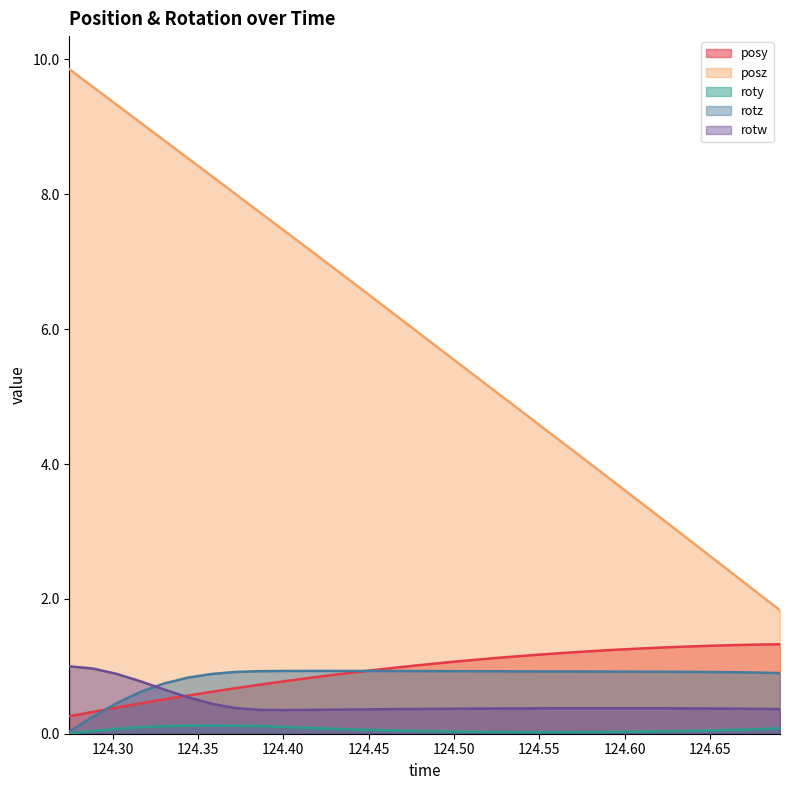

At 124.4553, list the series in order from smallest to largest.

roty, rotw, rotz, posy, posz